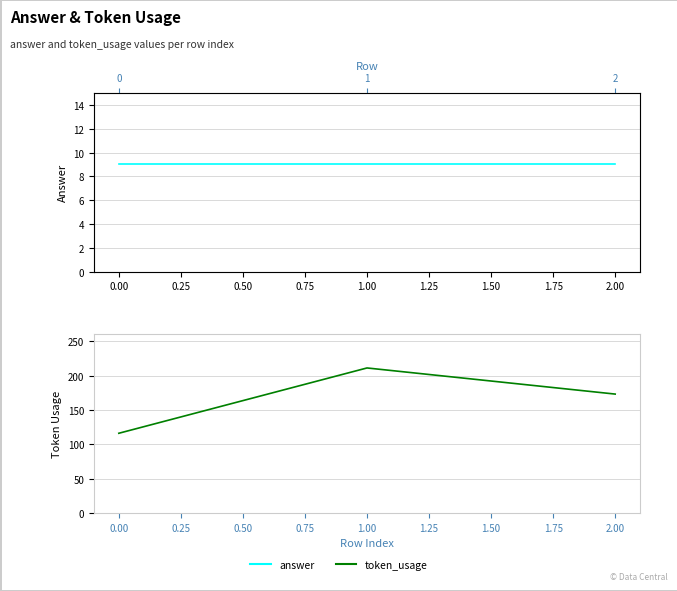

What is the highest value of the answer series?

9